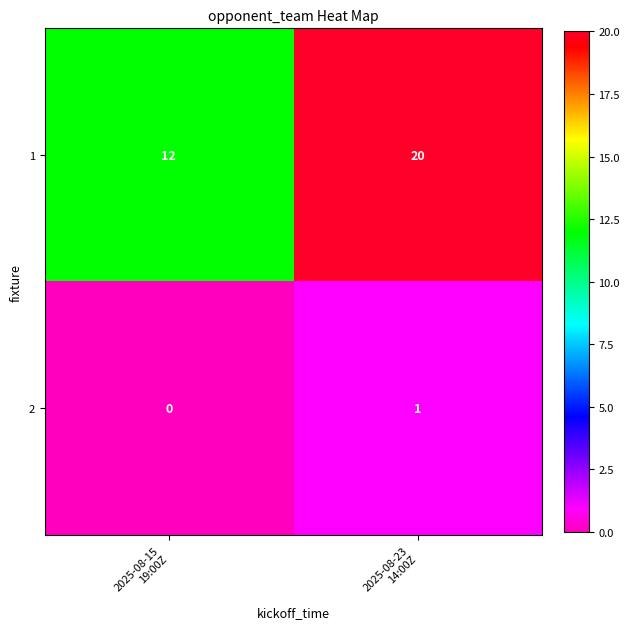

What is the sum of all 1 values?

32